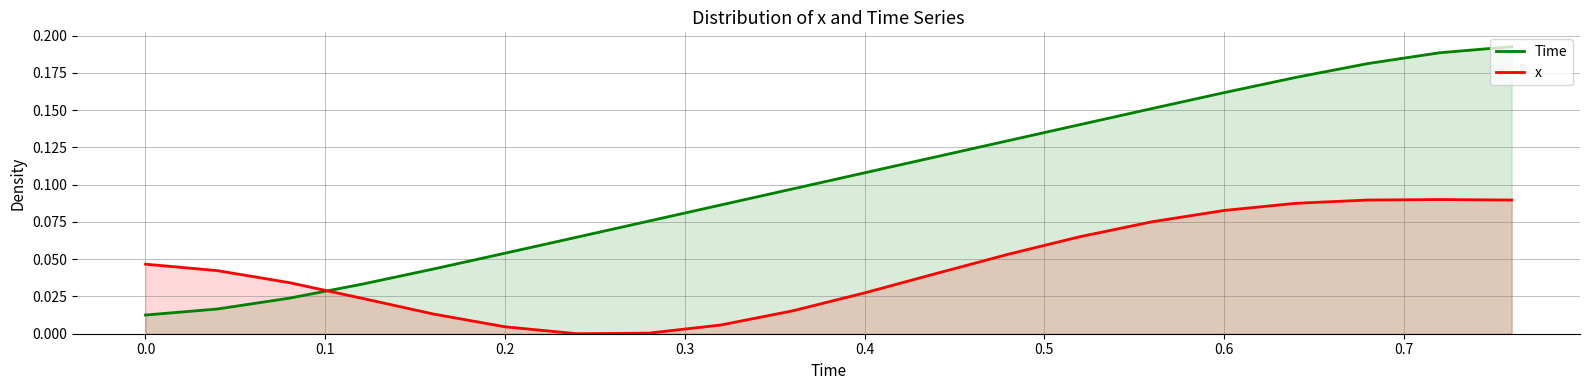

Reading left to right, extract all data points from this chart.

Time: 0.0	0.0	0.0	0.0	0.0	0.1	0.1	0.1	0.1	0.1	0.1	0.1	0.1	0.1	0.2	0.2	0.2	0.2	0.2	0.2
x: 0.0	0.0	0.0	0.0	0.0	0.0	0.0	0.0	0.0	0.0	0.0	0.0	0.1	0.1	0.1	0.1	0.1	0.1	0.1	0.1